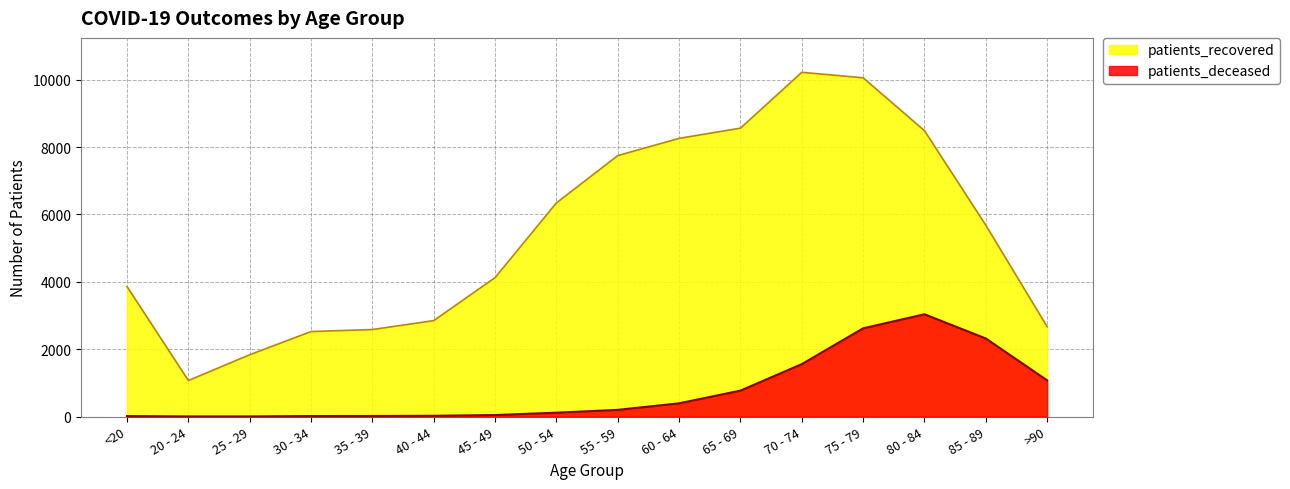

What is the difference between the maximum and second lowest values in the patients_recovered series?

8386